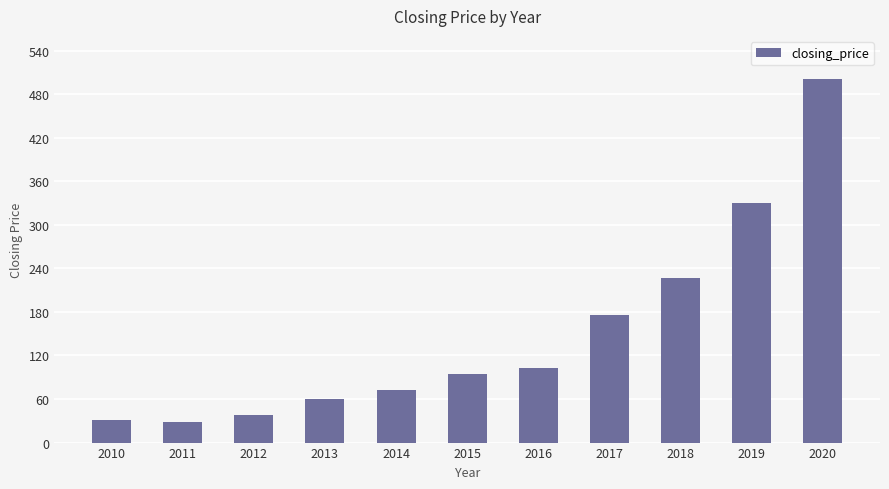

What is the change in value from 2010 to 2017?

+144.5